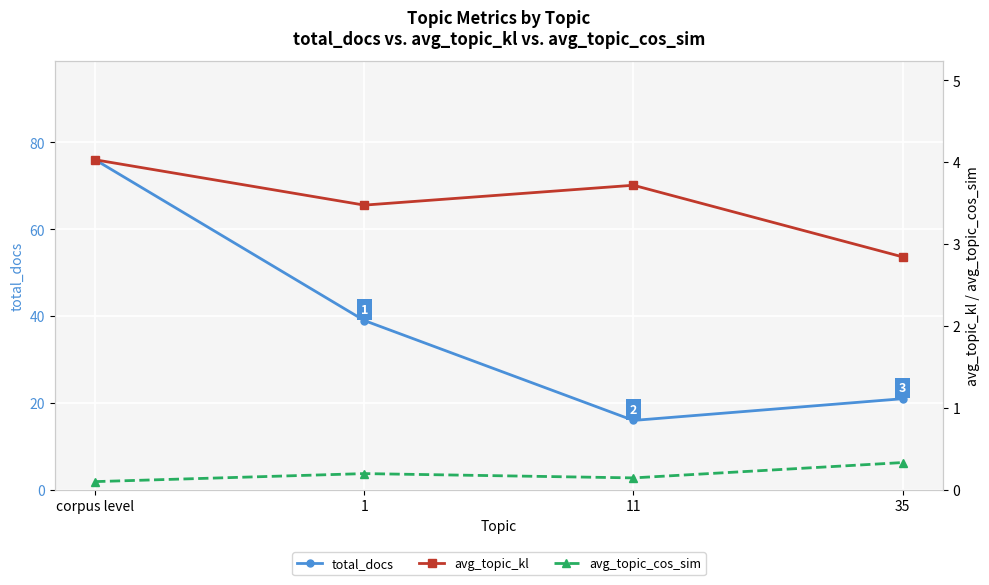

Between 1 and corpus level, which is larger?

corpus level